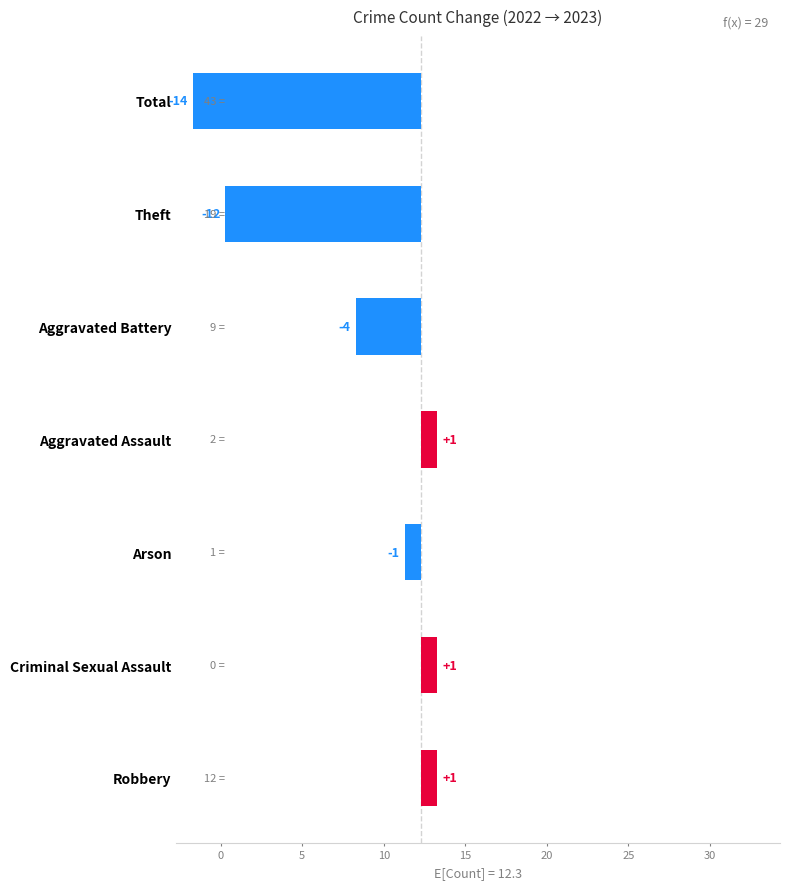

Which has a higher value, Robbery or Theft?

Robbery